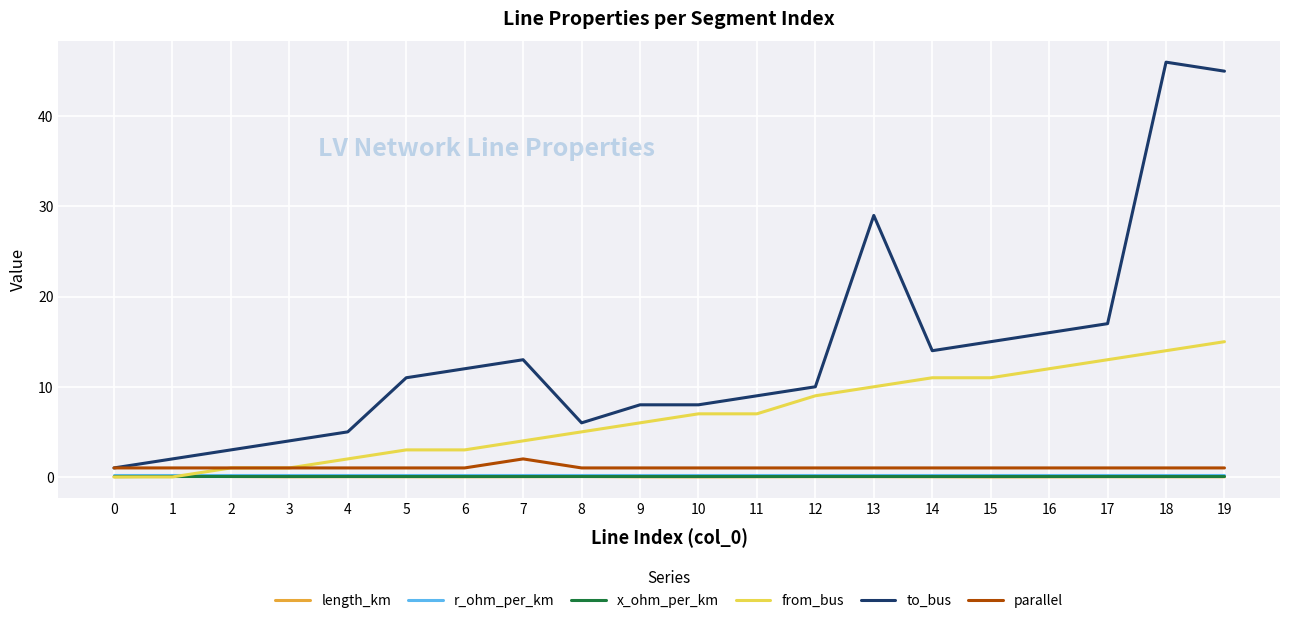

Which series changed the most between 9 and 19?

to_bus